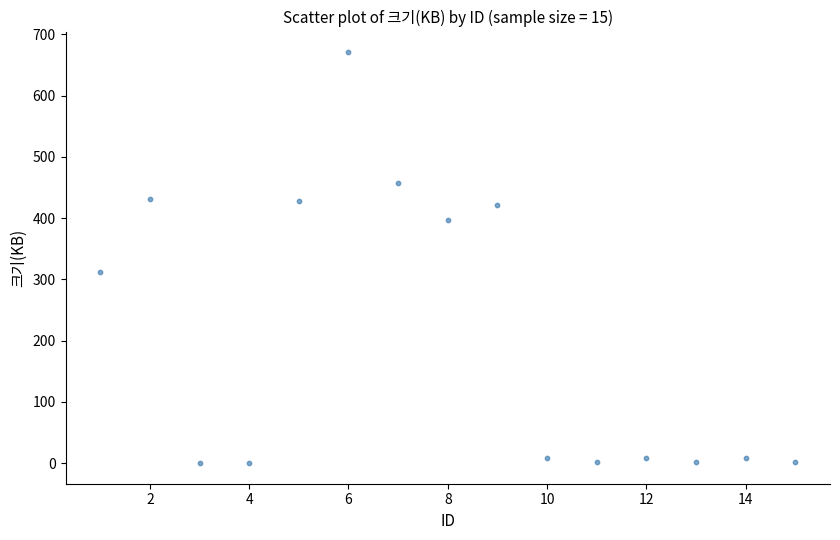

What Y value in the scatter plot is closest to 335?

312.5